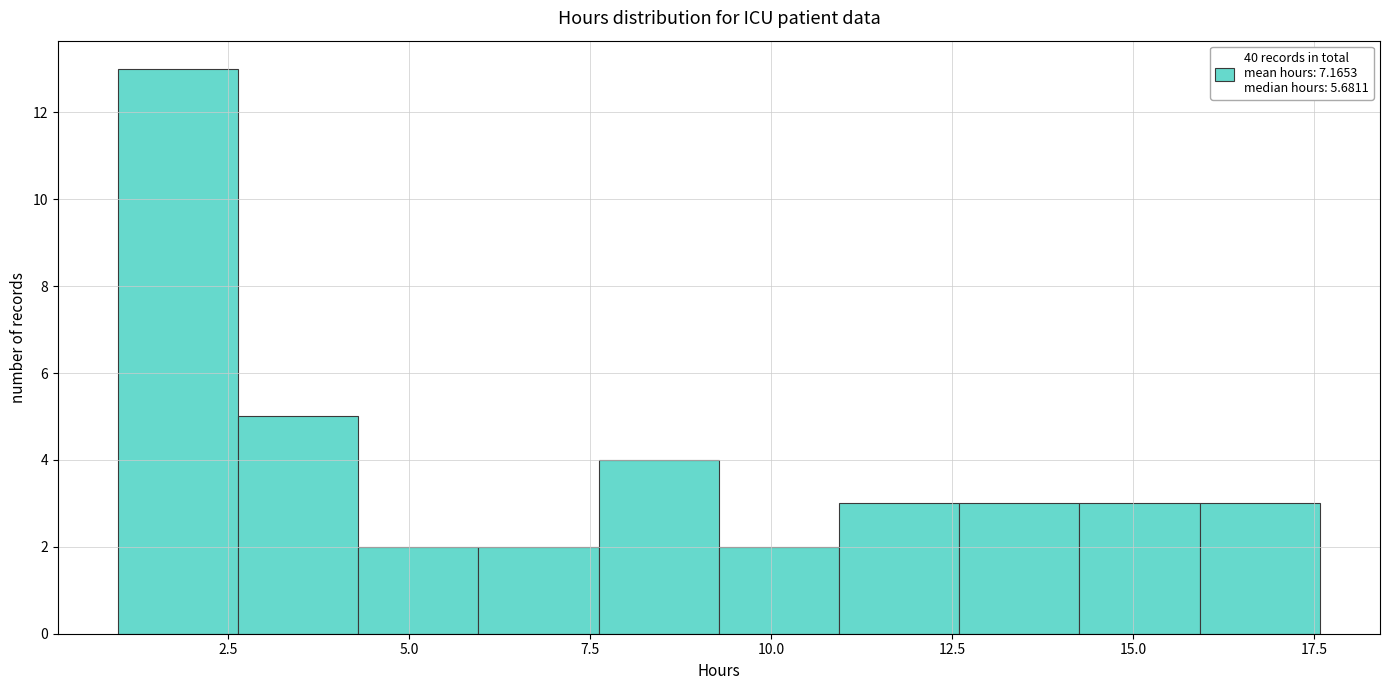

Around what value on the x-axis is the tallest bar? Give the approximate position of its centre, as read against the axis.

2.0